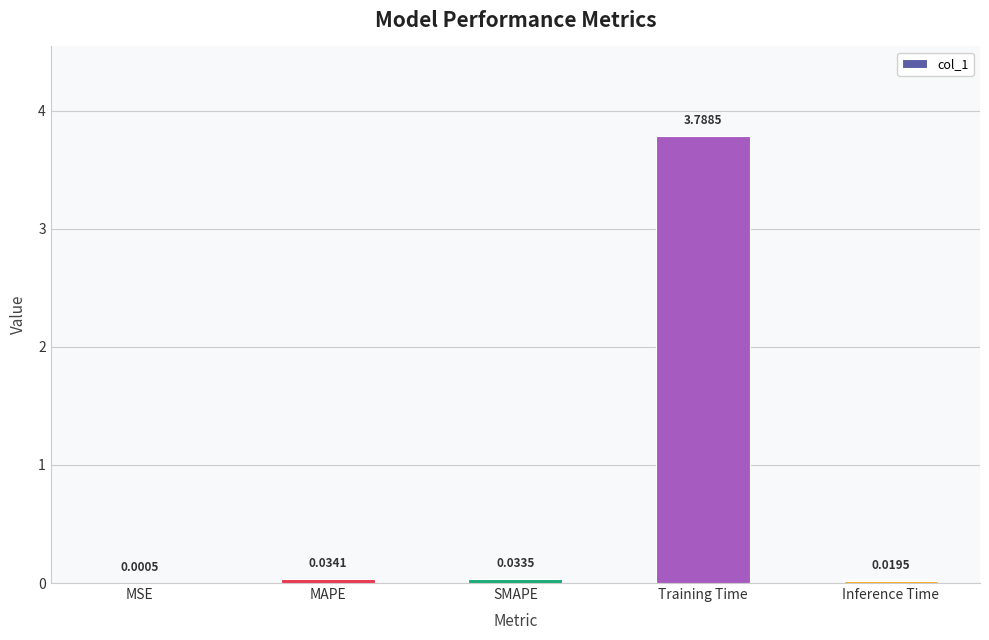

Which label corresponds to the largest value in the chart?

Training Time